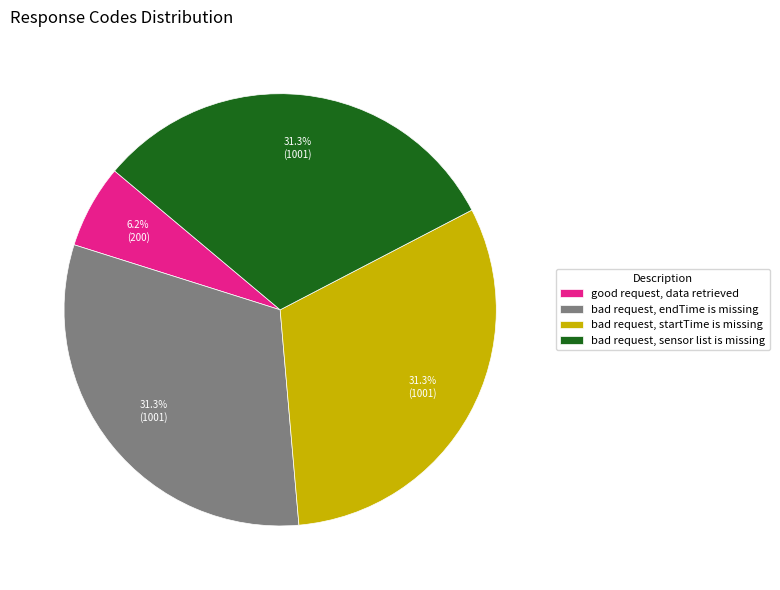

Approximately how many times larger is the value at good request, data retrieved compared to bad request, startTime is missing?

0.2